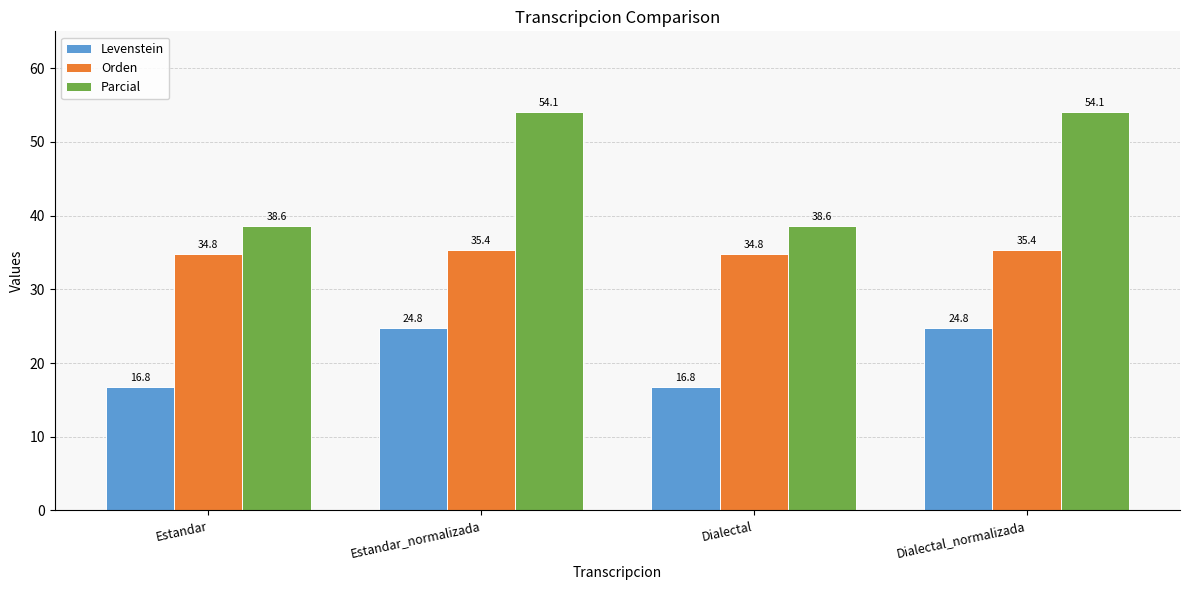

What position from the left is Estandar?

1